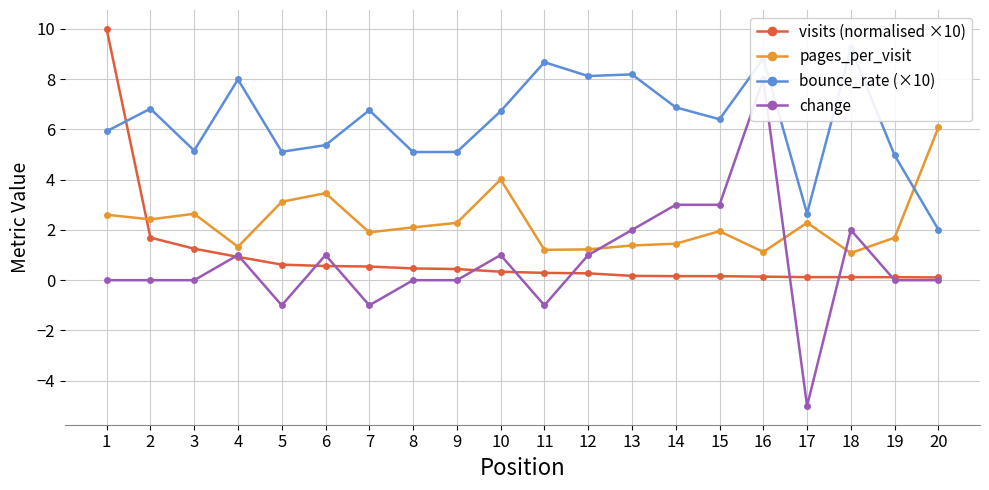

At how many categories does at least one series exceed -1?

20